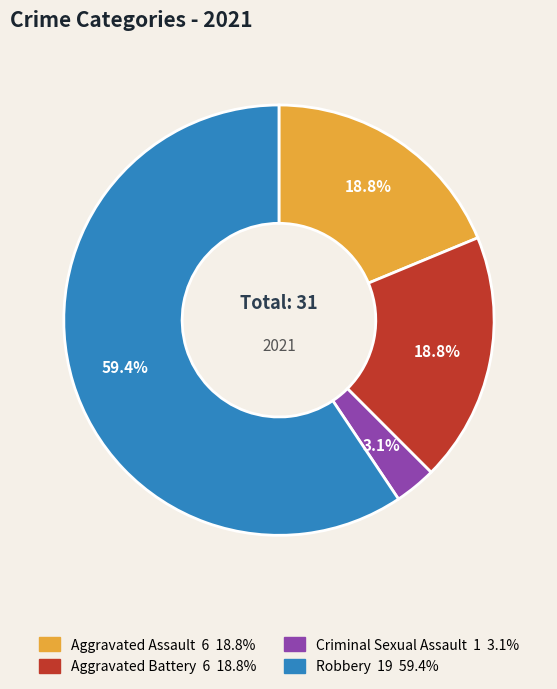

Do Robbery and Aggravated Battery together represent more than half of the pie?

Yes